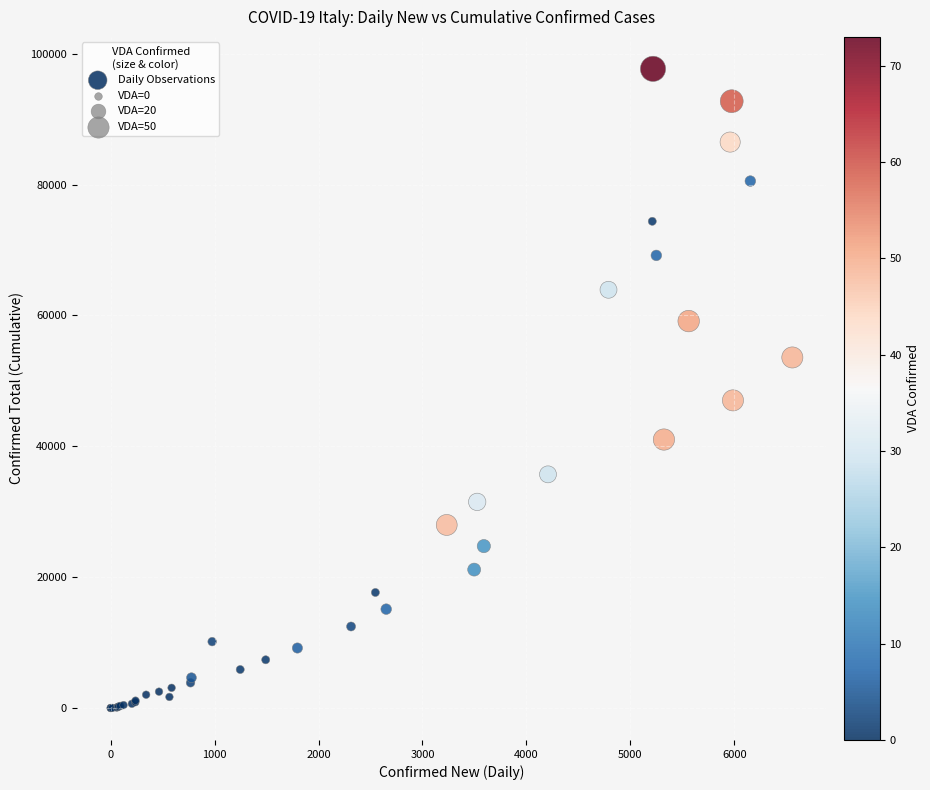

What Y value in the scatter plot is closest to 48845?

47021